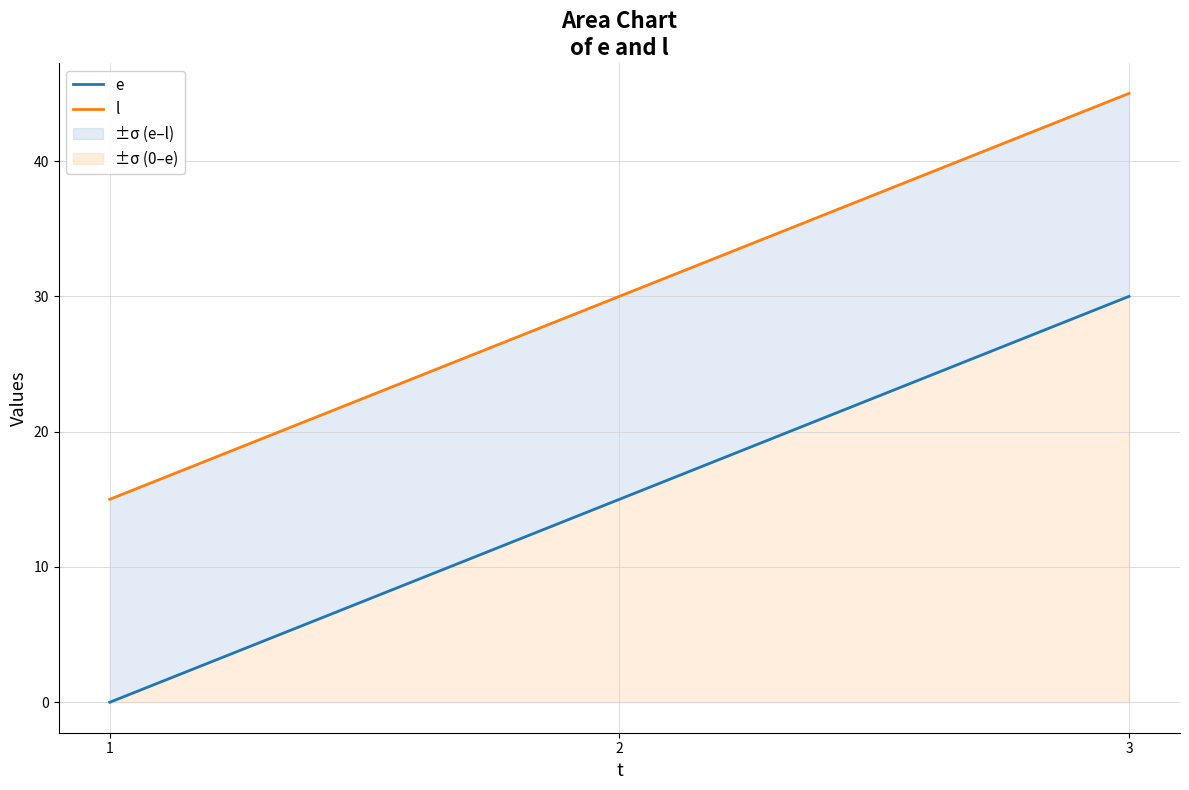

The l series shows 30 at 2. True or false?

True